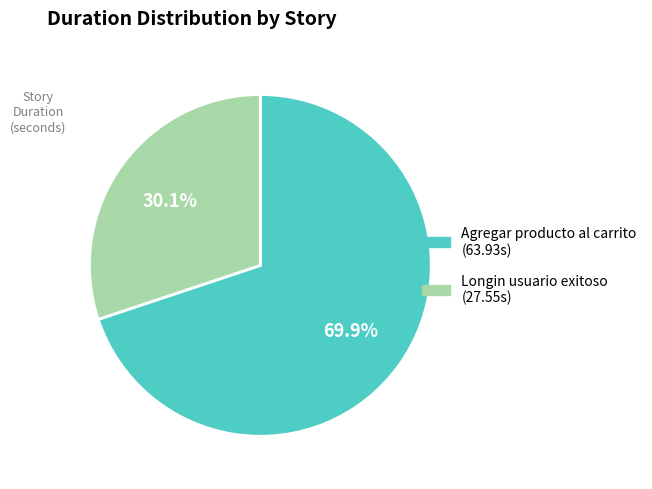

Is there any slice that represents more than half of the pie?

Yes